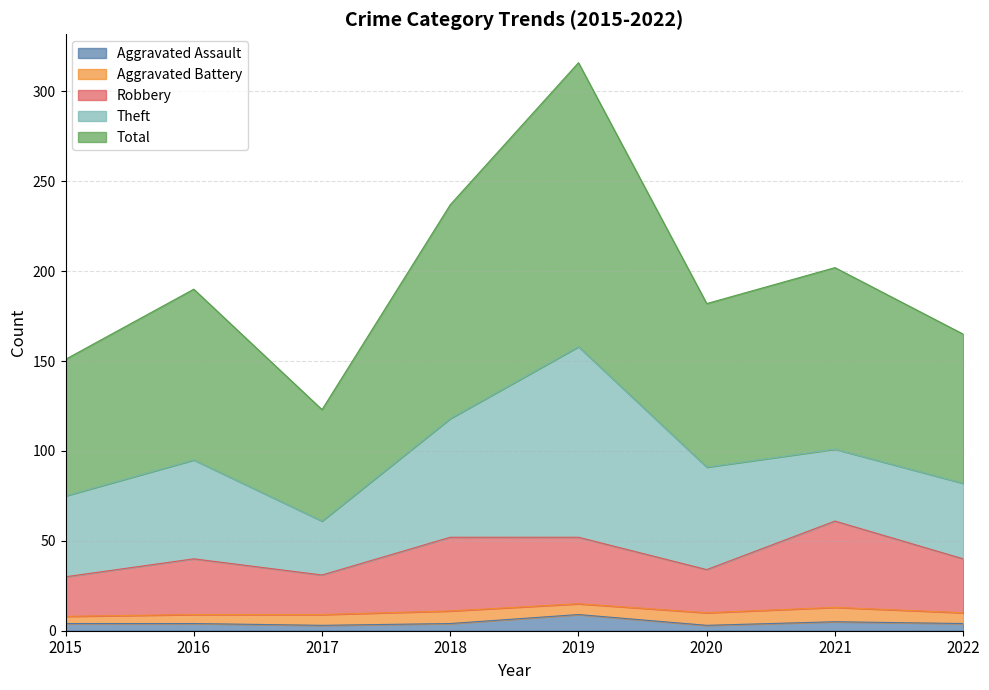

Is the value of Aggravated Assault at 2022 greater than the value of Robbery at 2022?

No